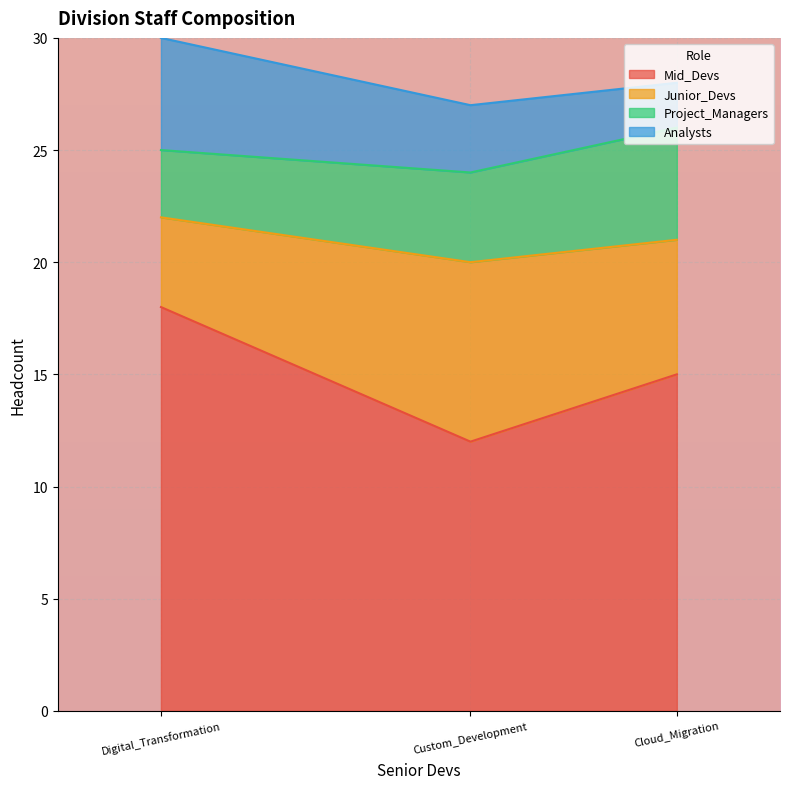

The value of Junior_Devs at Cloud_Migration is 6. True or false?

True